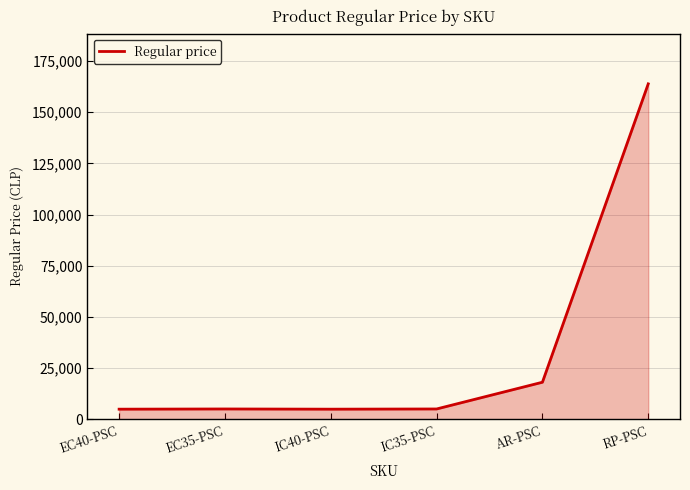

What is the average value?

33690